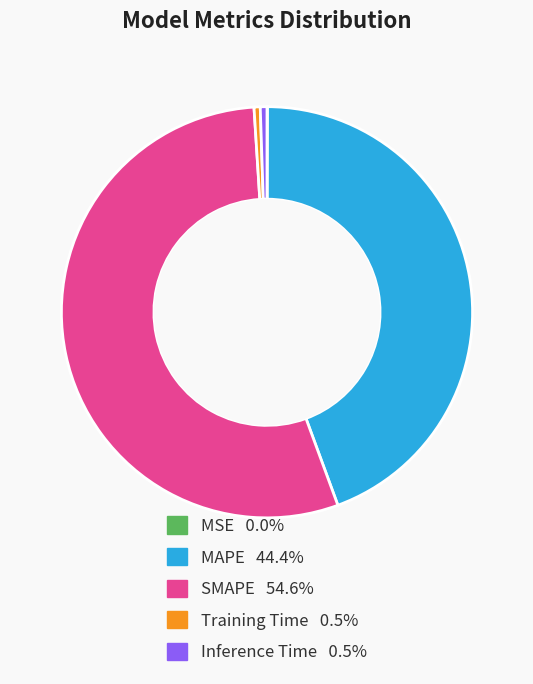

Between MAPE and Inference Time, which is larger?

MAPE